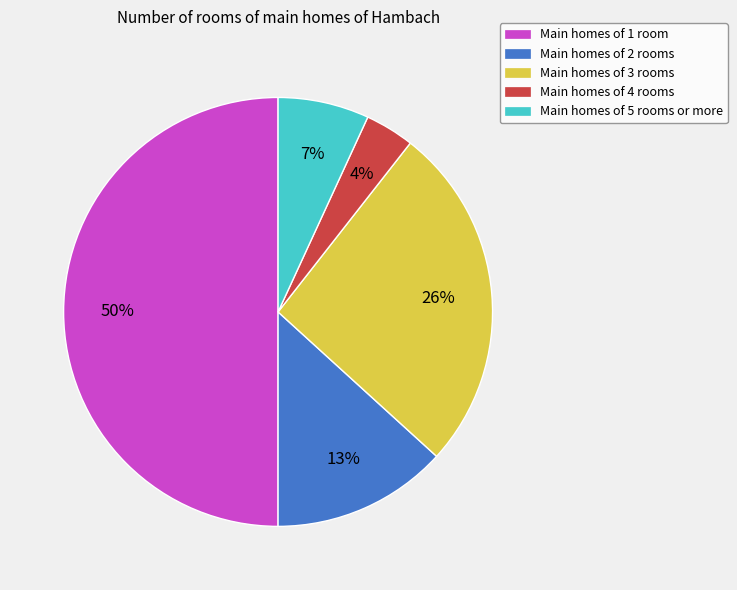

What is the smallest slice in the pie chart?

Main homes of 4 rooms